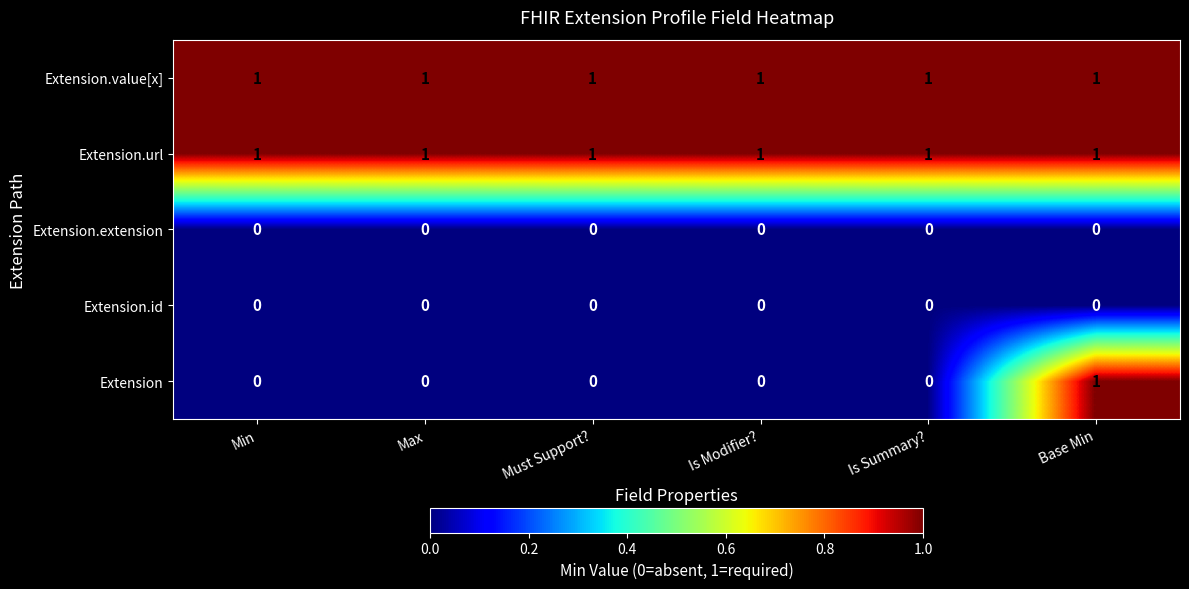

Count the Extension values in the range 0 to 1.

6